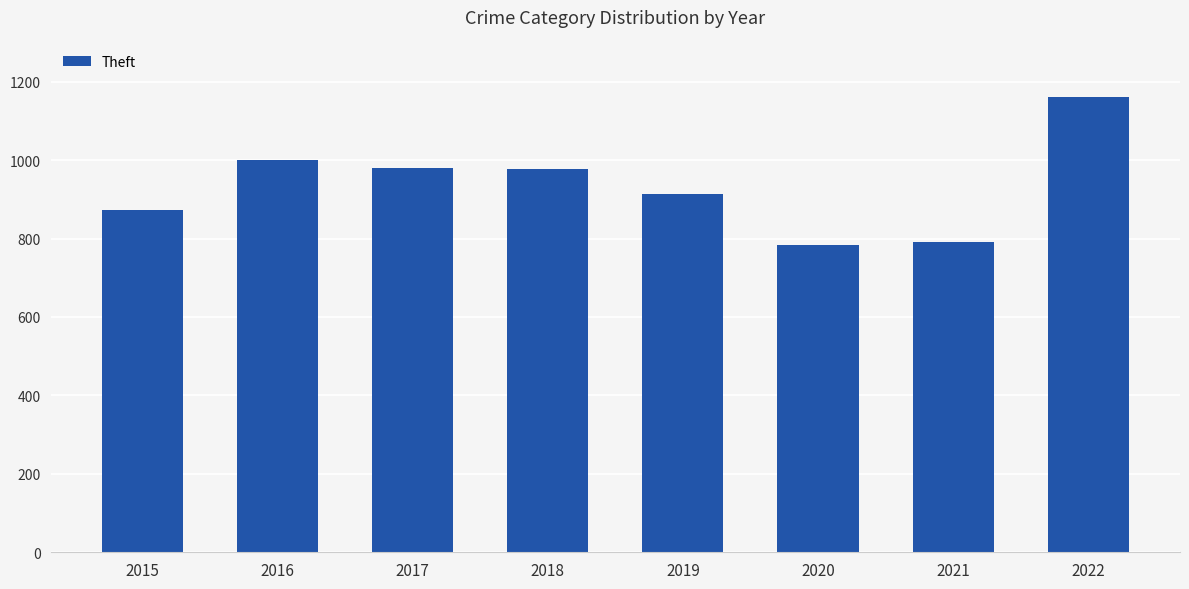

What is the smallest value displayed?

783